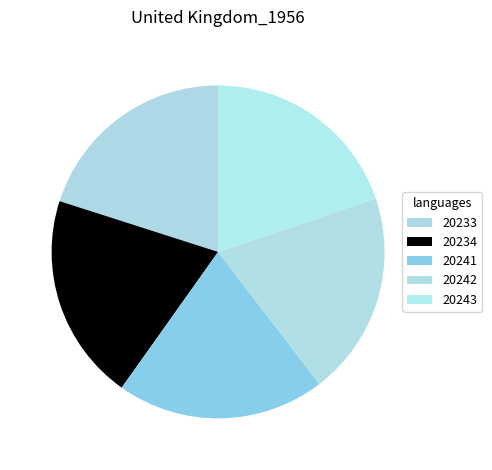

How many slices are in this pie chart?

5